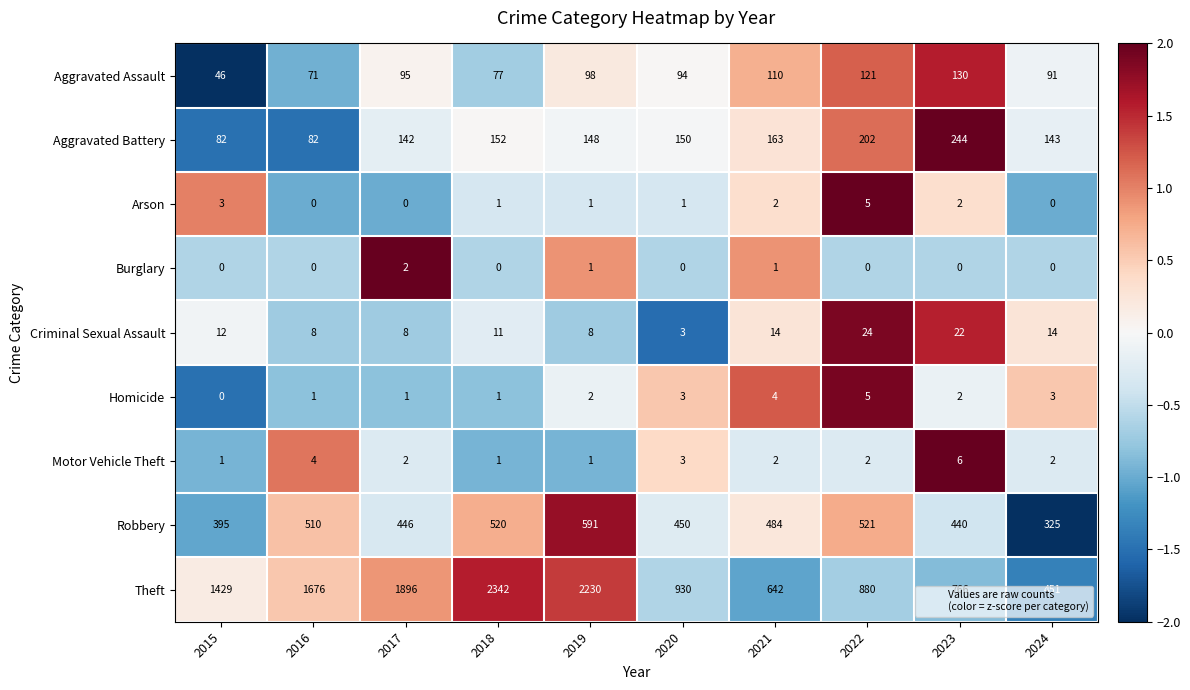

How many Homicide values are between 1 and 3?

7